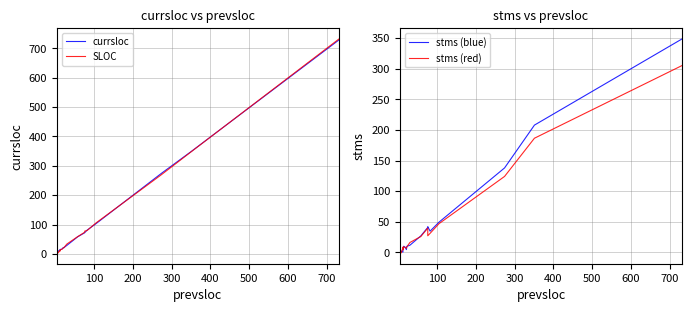

At how many categories does at least one series exceed 164?

3